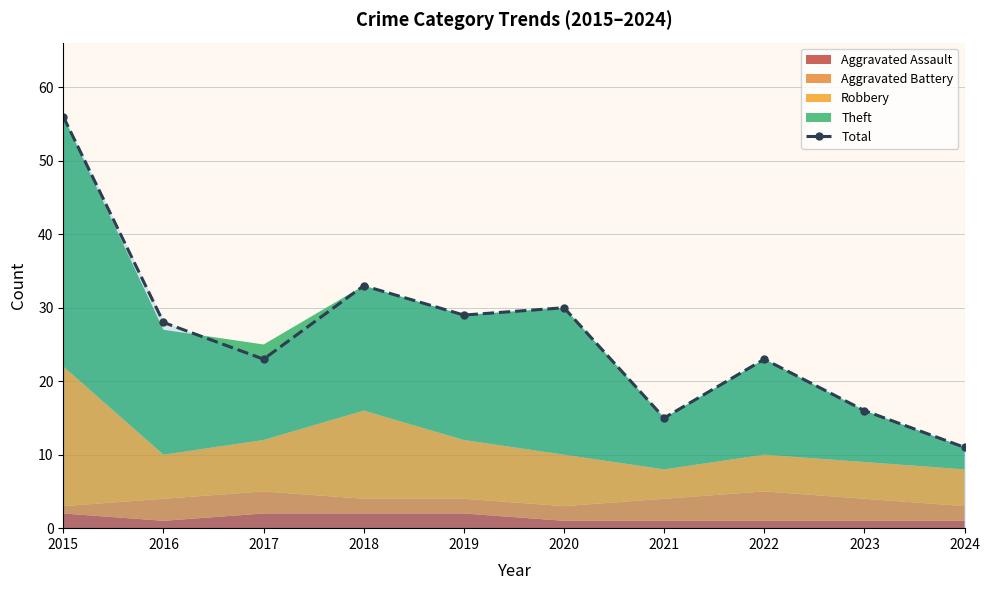

How many lines are shown in the chart?

1